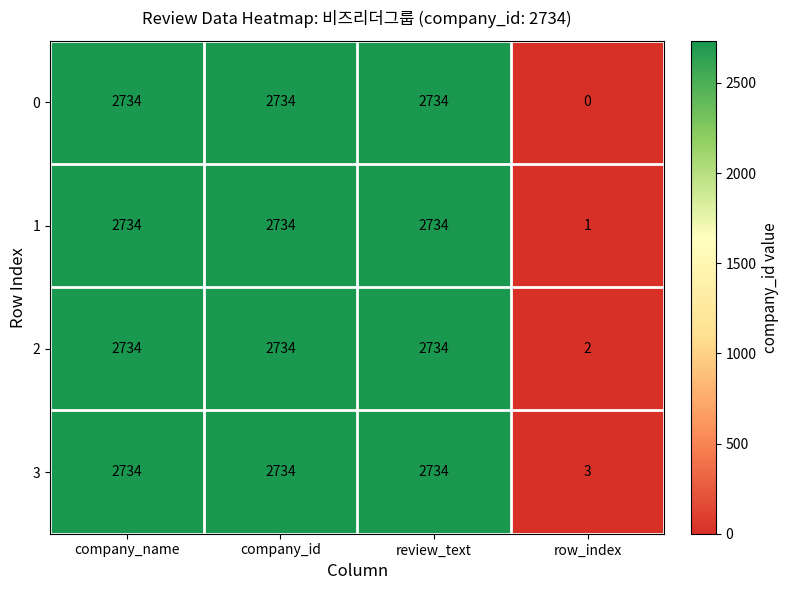

Which series has the widest spread of values?

0